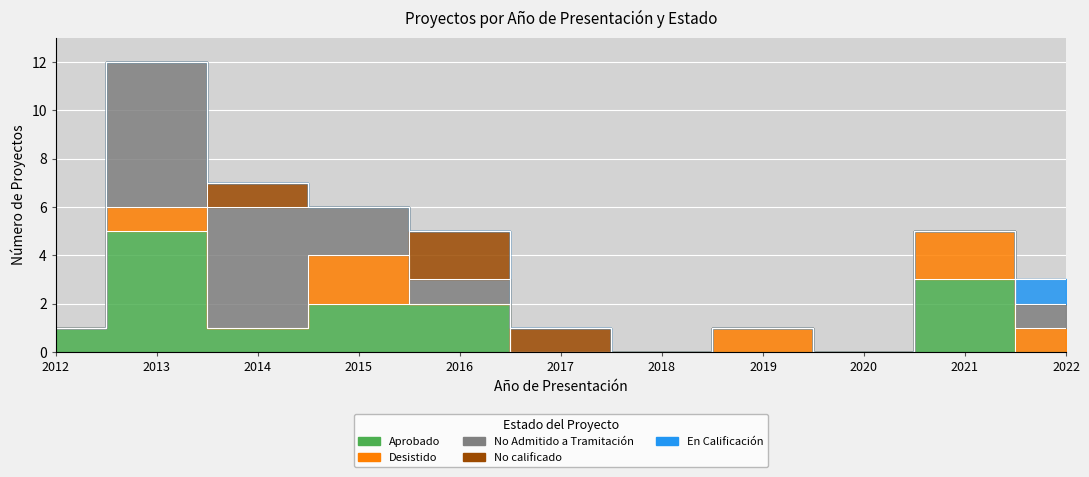

What is the value of the Desistido point at the 11th from the left?

1